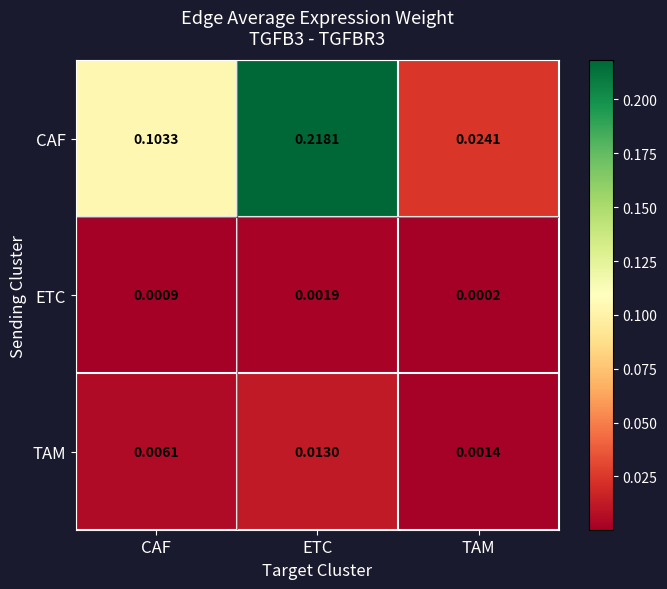

Which series has the largest total across all categories?

CAF